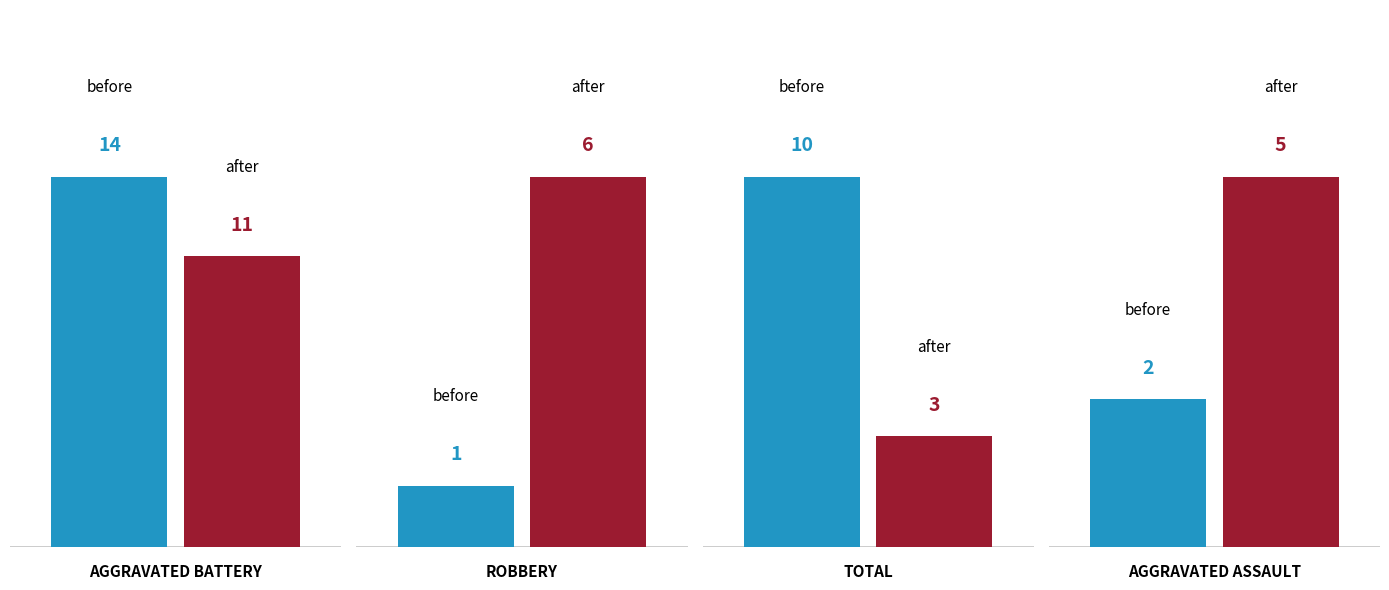

Rank the series by their average value, from lowest to highest.

after, before